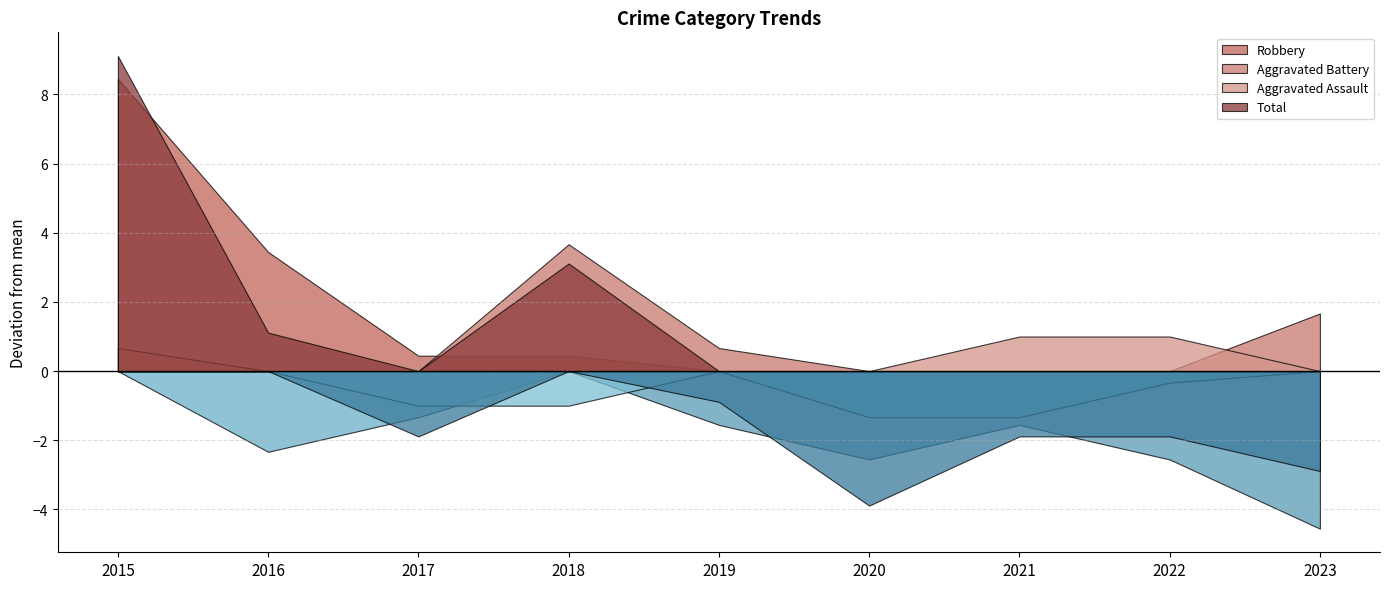

At which category is the sum across all series the highest?

2015